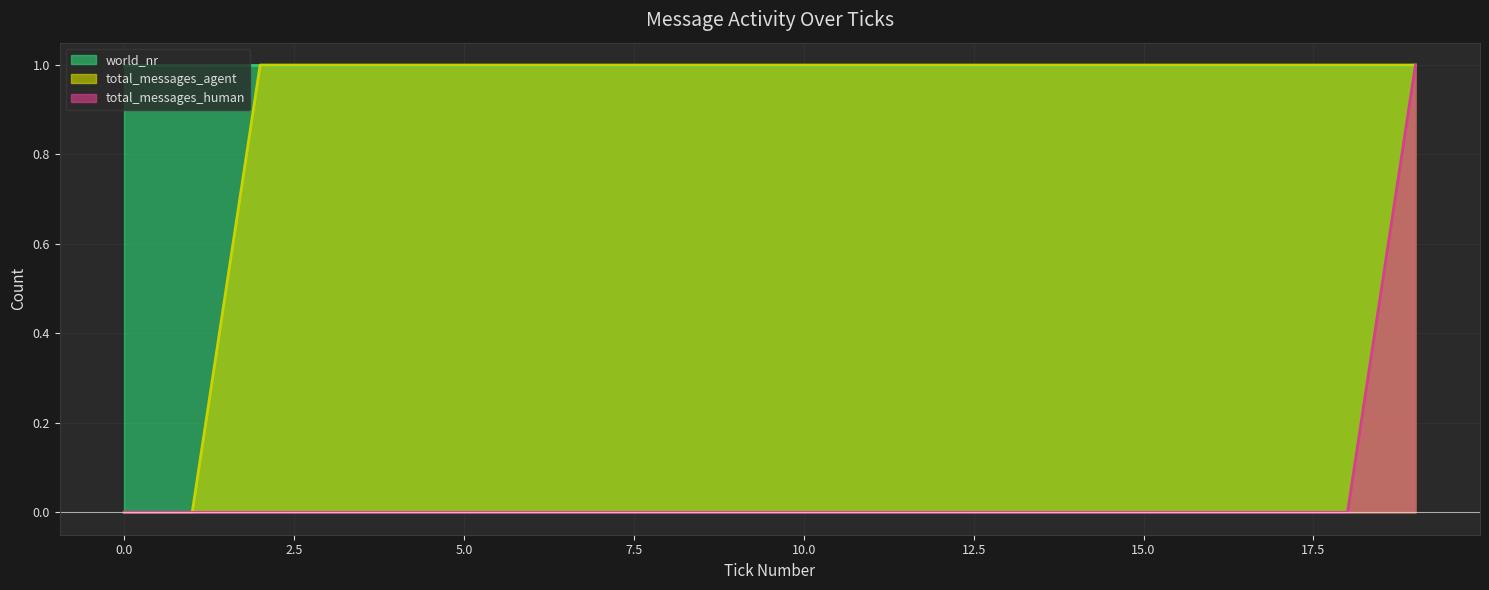

What is the difference between the highest and lowest values at 11?

1